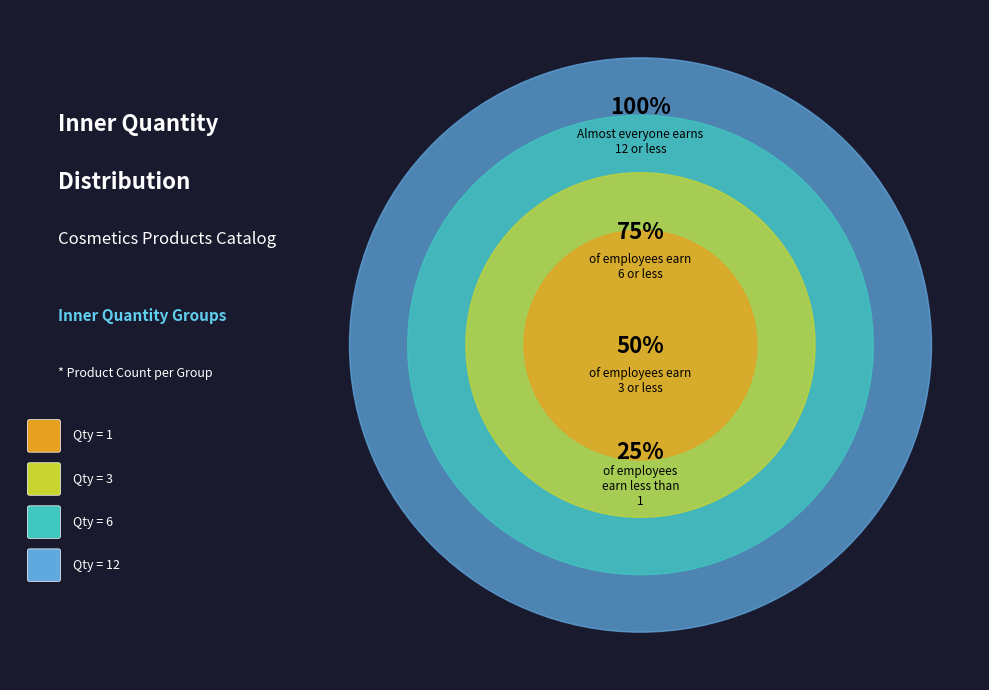

How many segments does this pie chart have?

4